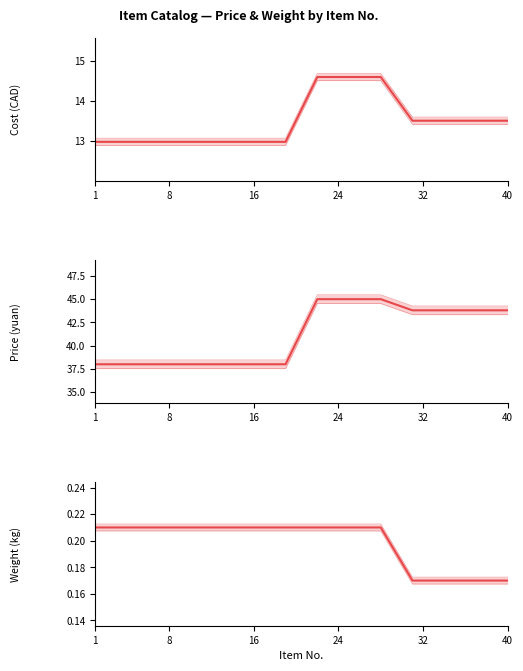

What is the average value of the Price (yuan) series?

41.2